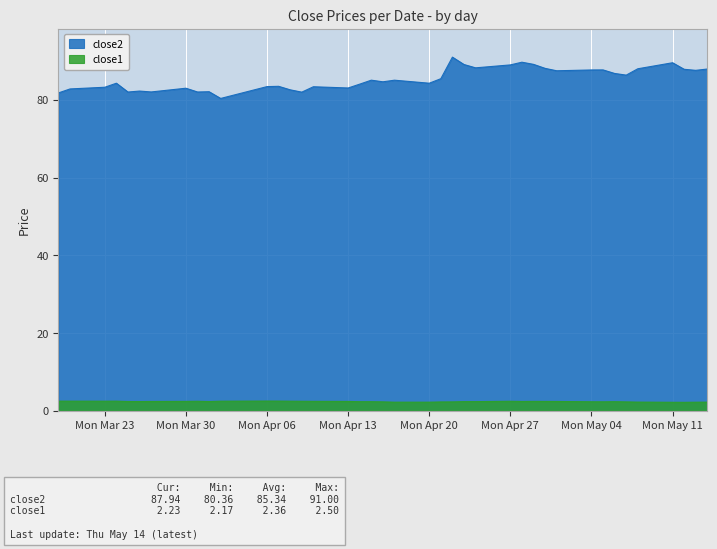

What is the highest value of the close1 series?

2.5